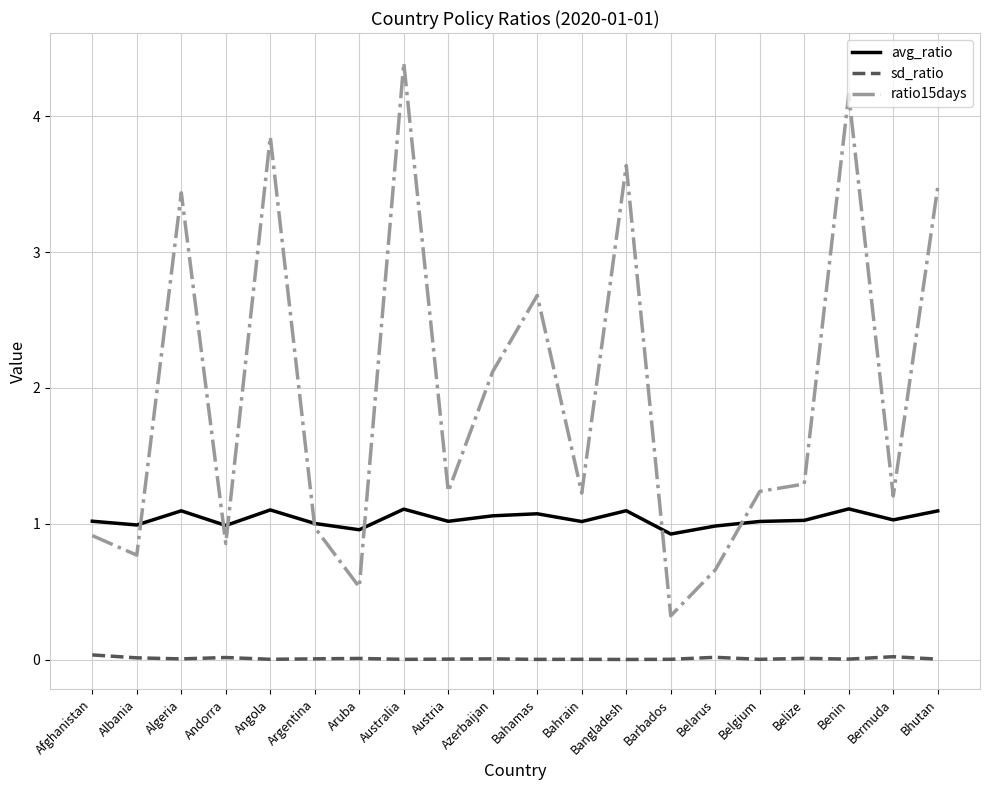

Rank the series by their maximum value, from highest to lowest.

ratio15days, avg_ratio, sd_ratio